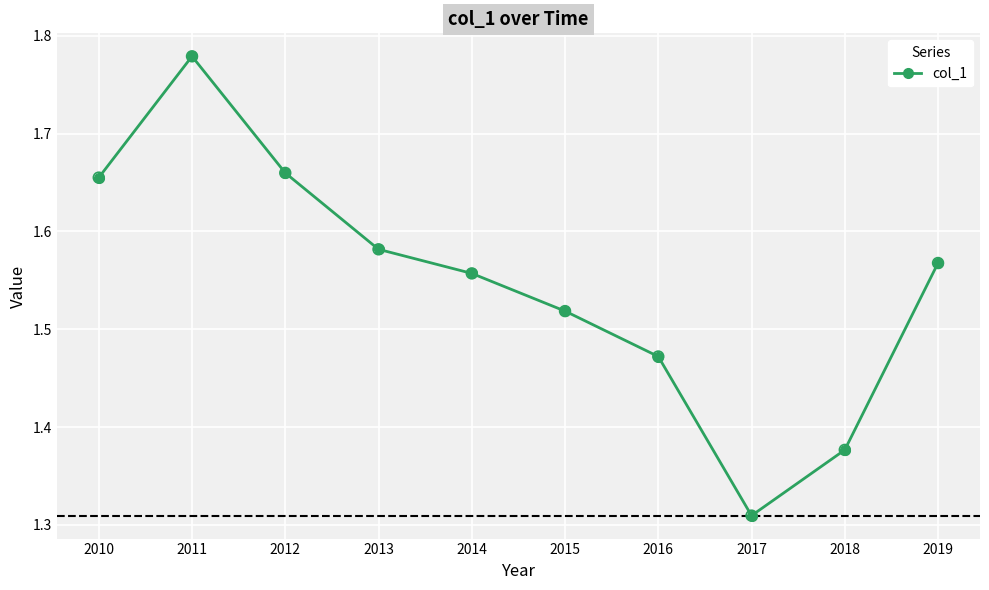

Approximately how many times larger is the value at 2011 compared to 2016?

1.2